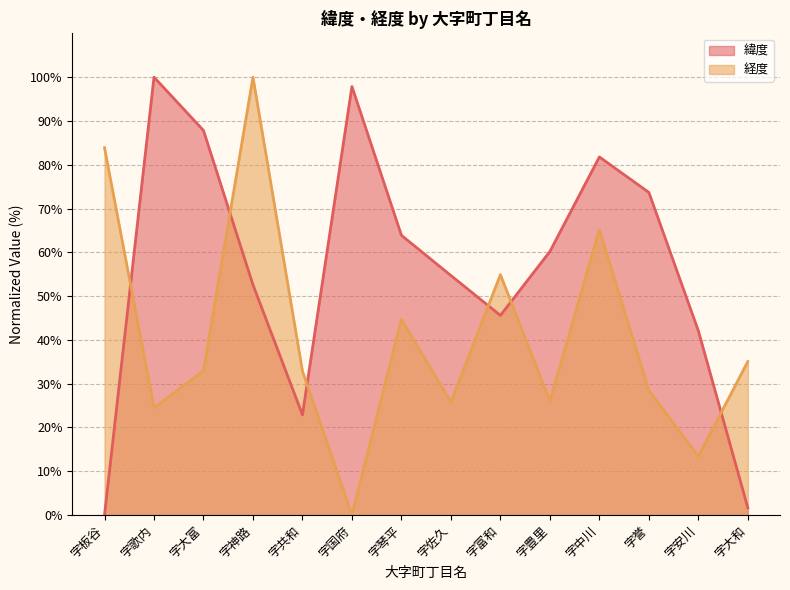

What is the difference between the maximum and minimum values in the 経度 series?

100.0